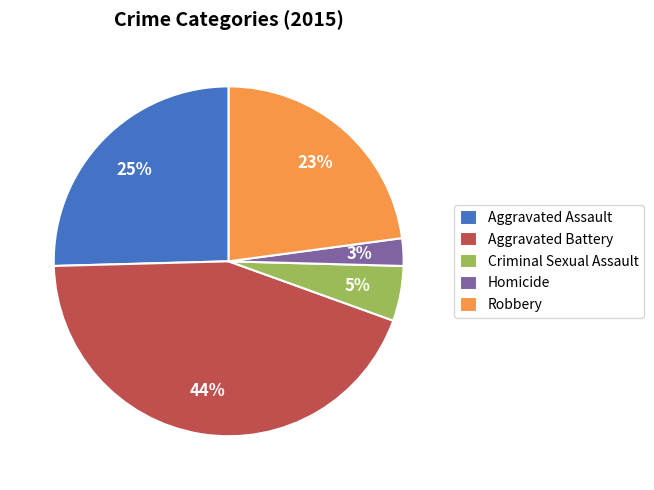

To the nearest percent, what is the average slice percentage?

20%